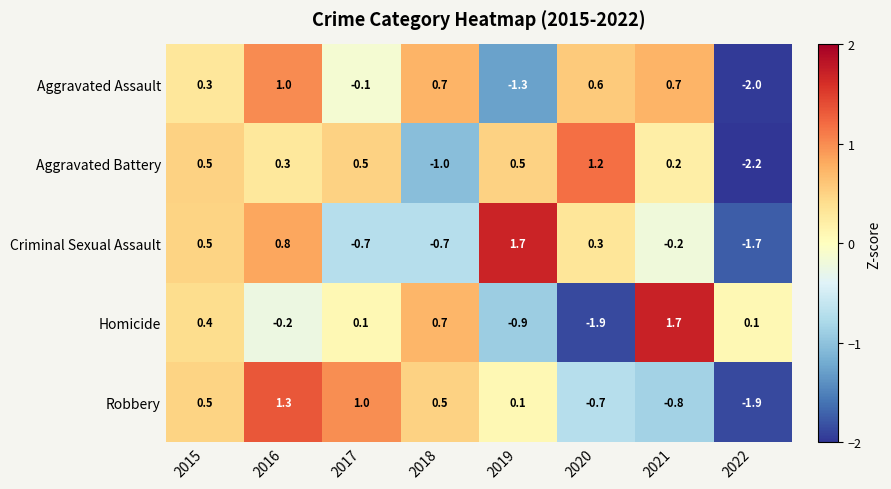

Rank the series at 2021 from lowest to highest value.

Robbery, Criminal Sexual Assault, Aggravated Battery, Aggravated Assault, Homicide